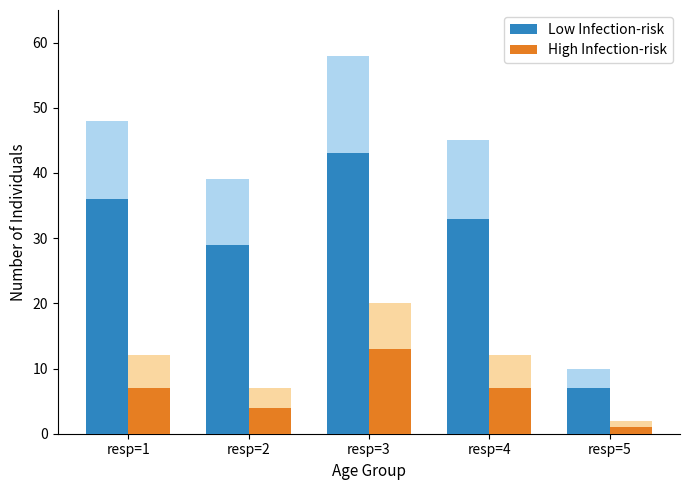

At which category is the sum across all series the highest?

resp=3